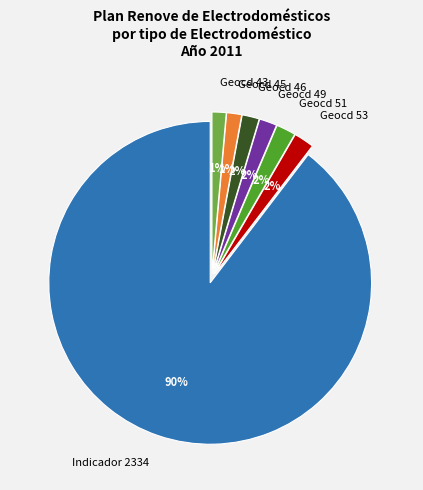

Between Geocd 43 and Geocd 53, which is larger?

Geocd 53